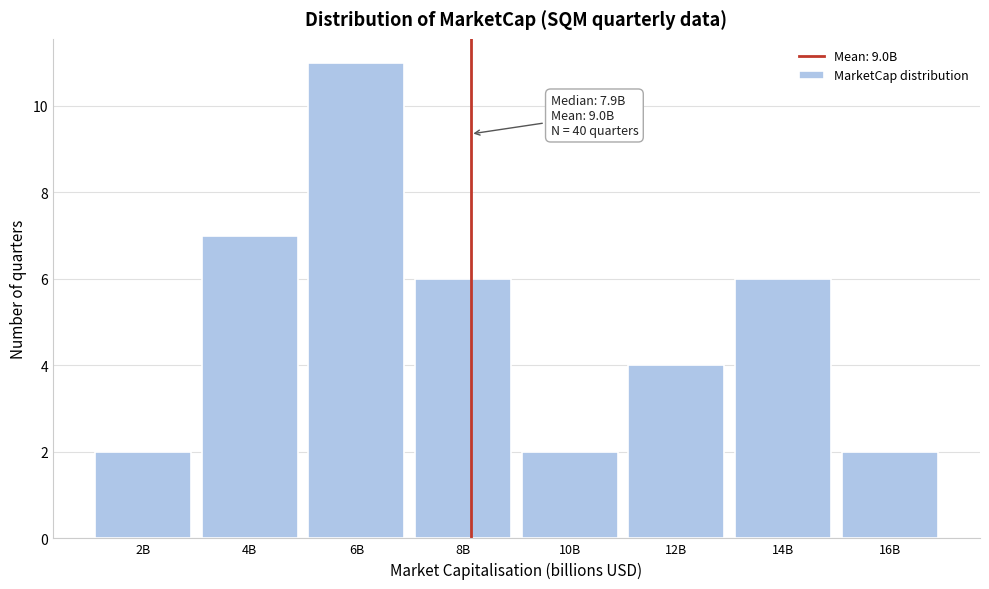

Reading left to right, list all the values displayed in this chart.

2B=2	4B=7	6B=11	8B=6	10B=2	12B=4	14B=6	16B=2